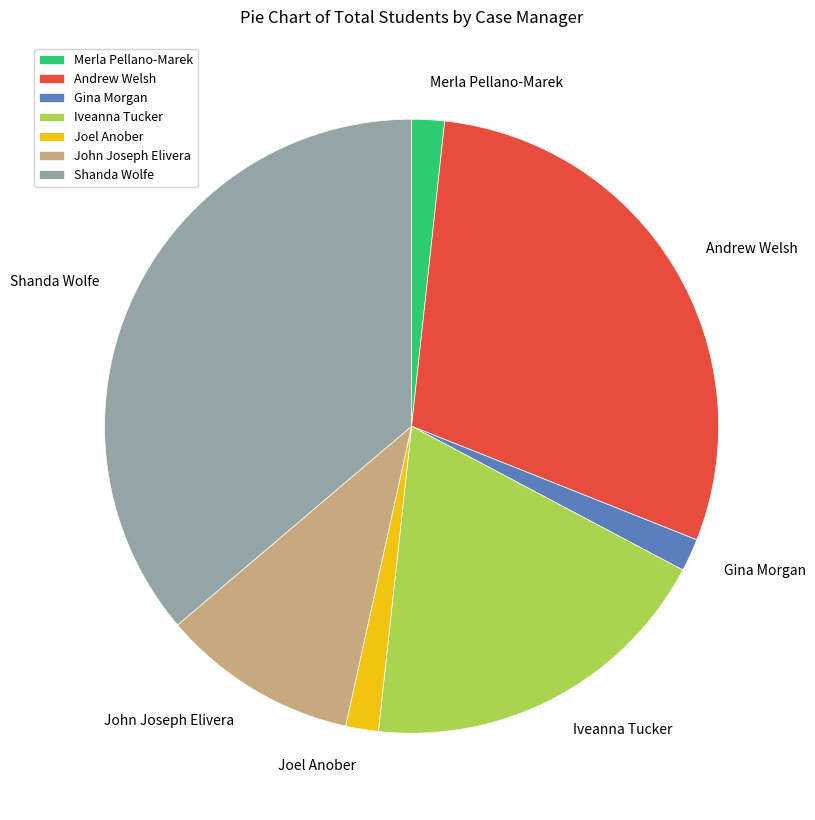

Is the sum of Iveanna Tucker and Andrew Welsh greater than half?

No